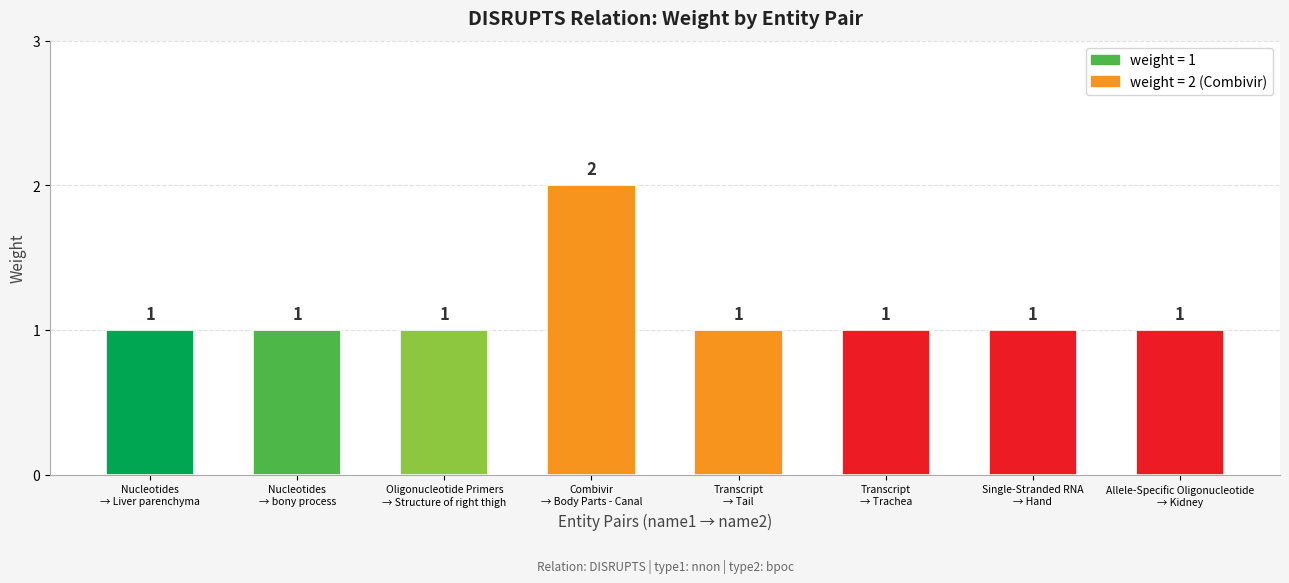

What position from the left is Single-Stranded RNA
→ Hand?

7